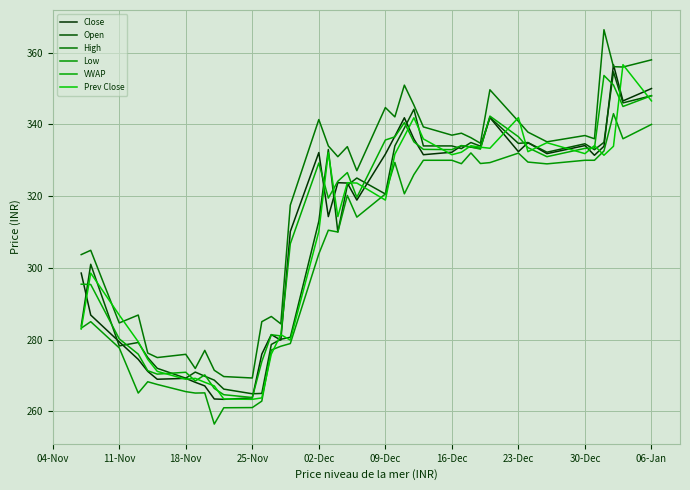

How many times do Close and High cross each other?

2